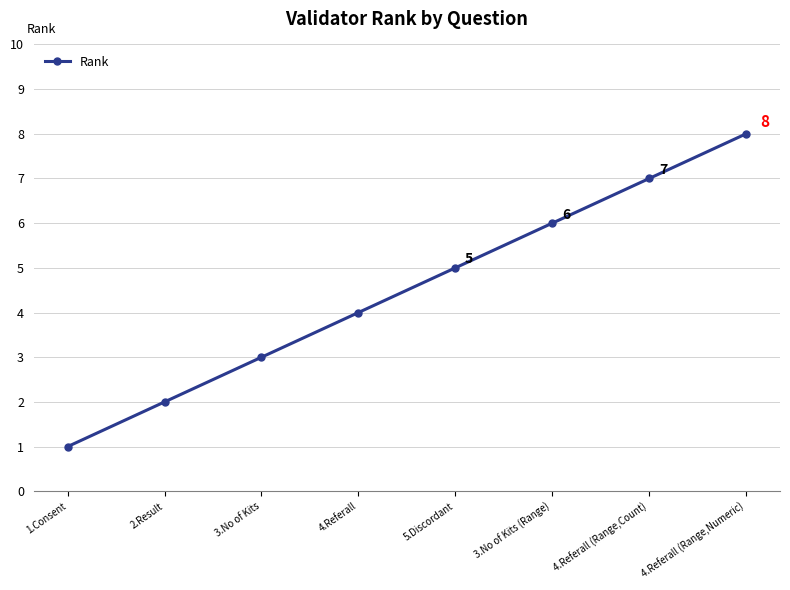

What is the difference between the second highest and second lowest values?

5